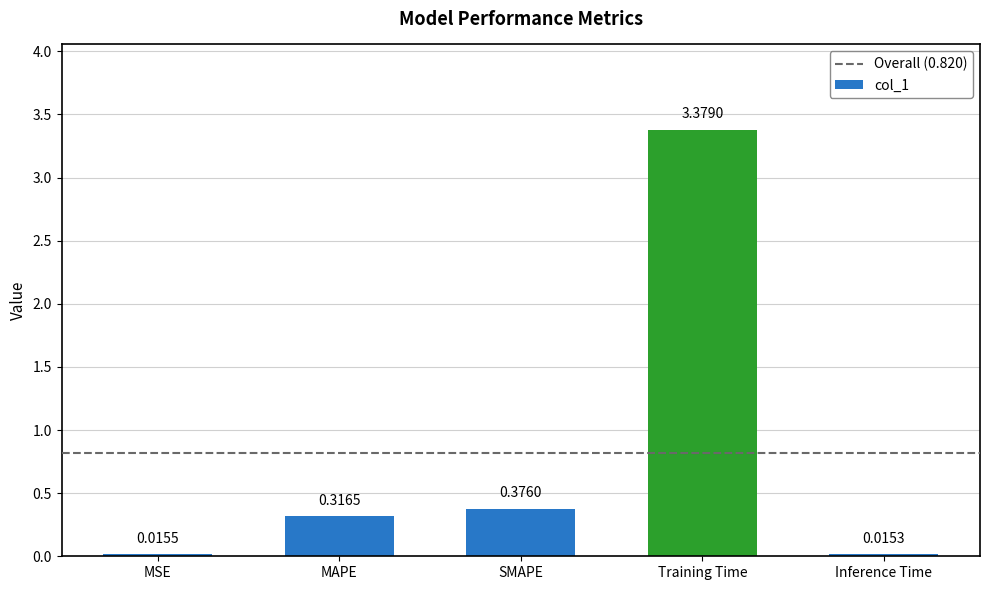

Which category has the lowest value across all series?

Inference Time